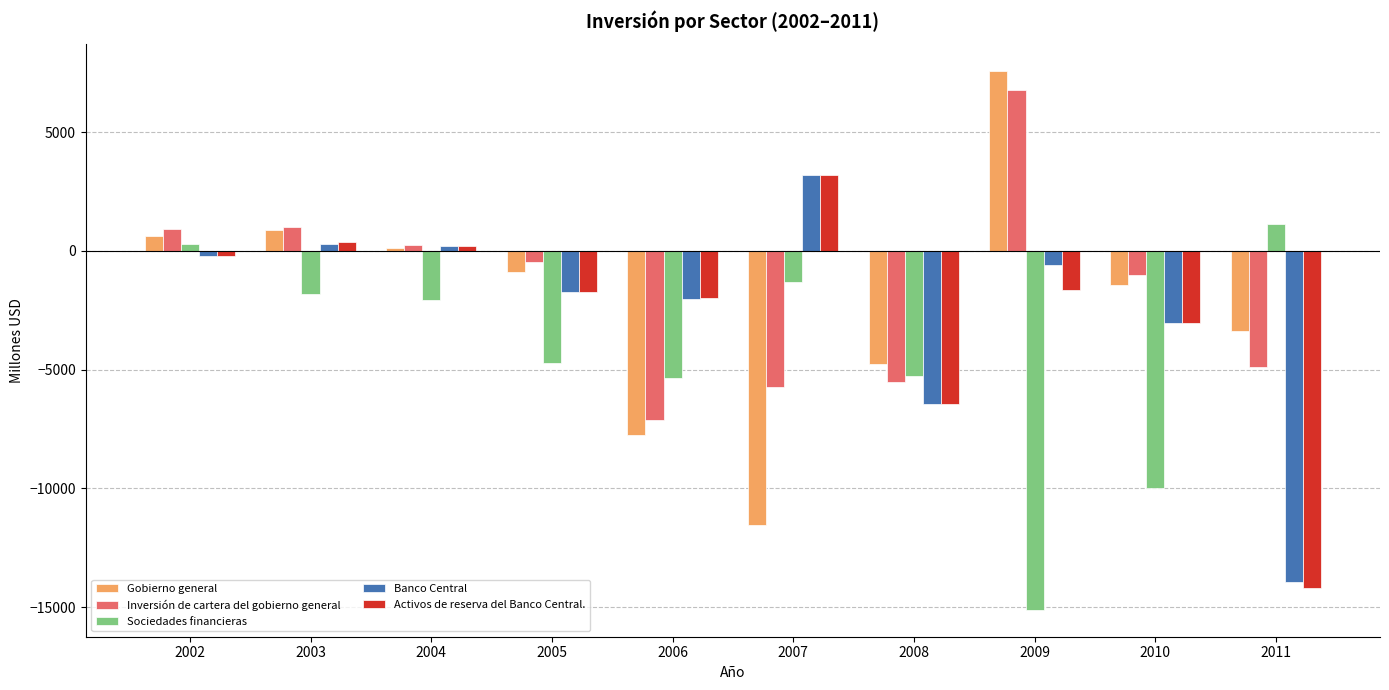

Rank the series at 2009 from lowest to highest value.

Sociedades financieras, Activos de reserva del Banco Central., Banco Central, Inversión de cartera del gobierno general, Gobierno general